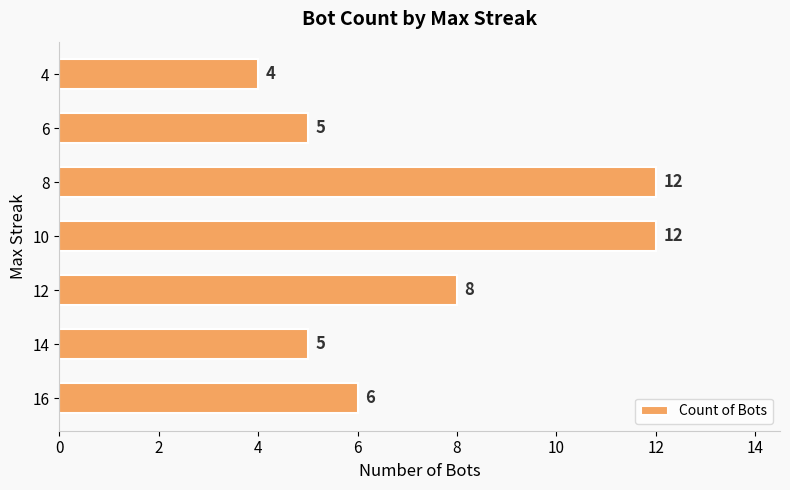

Which has a higher value, 6 or 4?

6